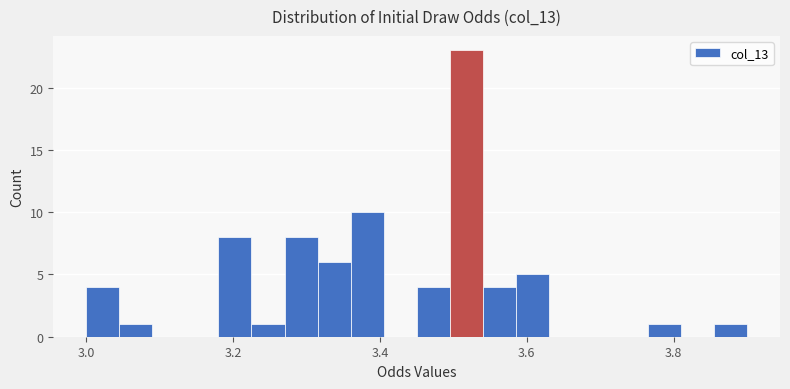

Read against the x-axis, roughly where is the centre of the tallest bar?

3.52